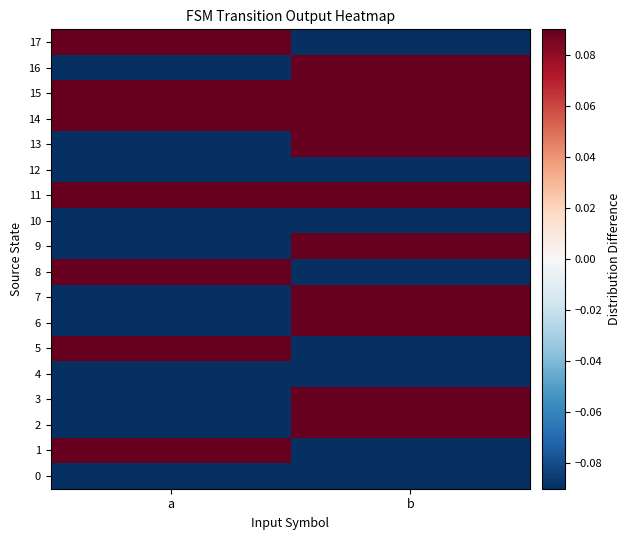

At how many categories does at least one series exceed 0?

2